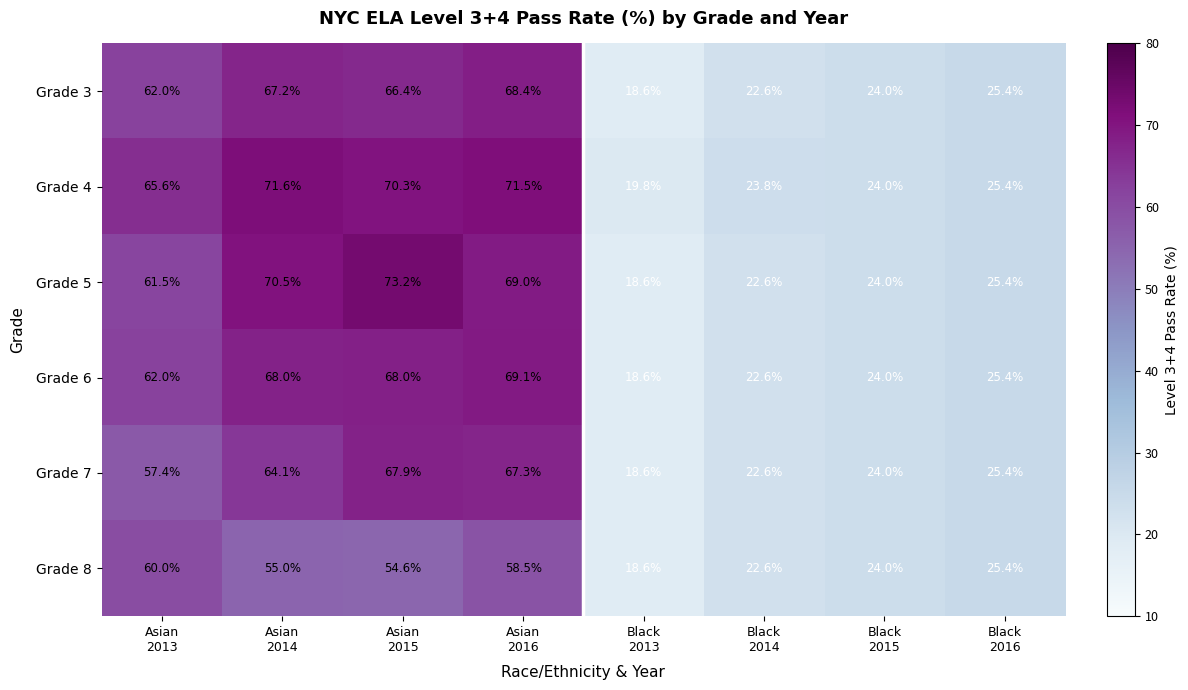

Which series has the widest spread of values?

Grade 5